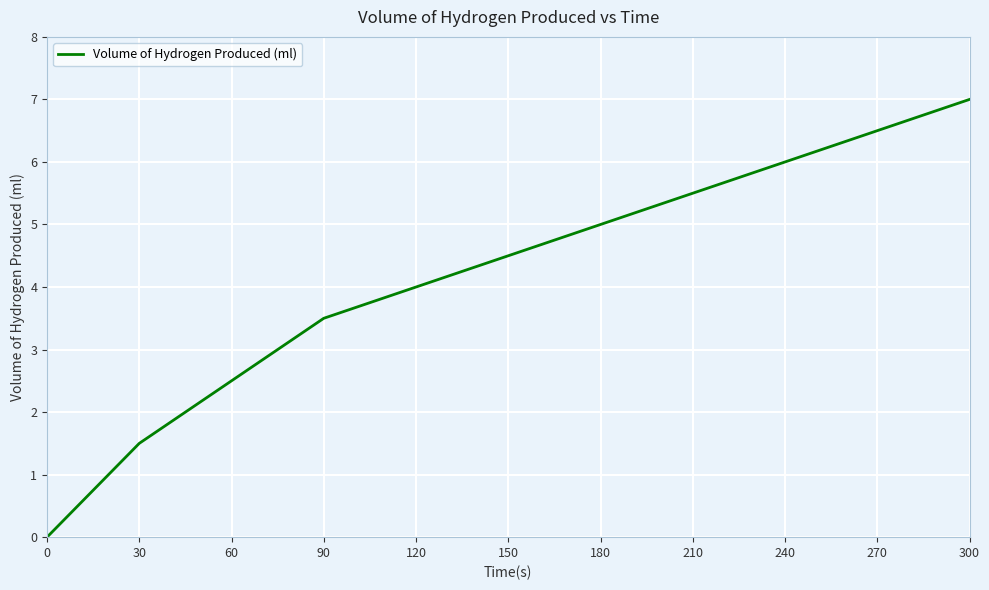

What is the approximate value at 90?

3.5